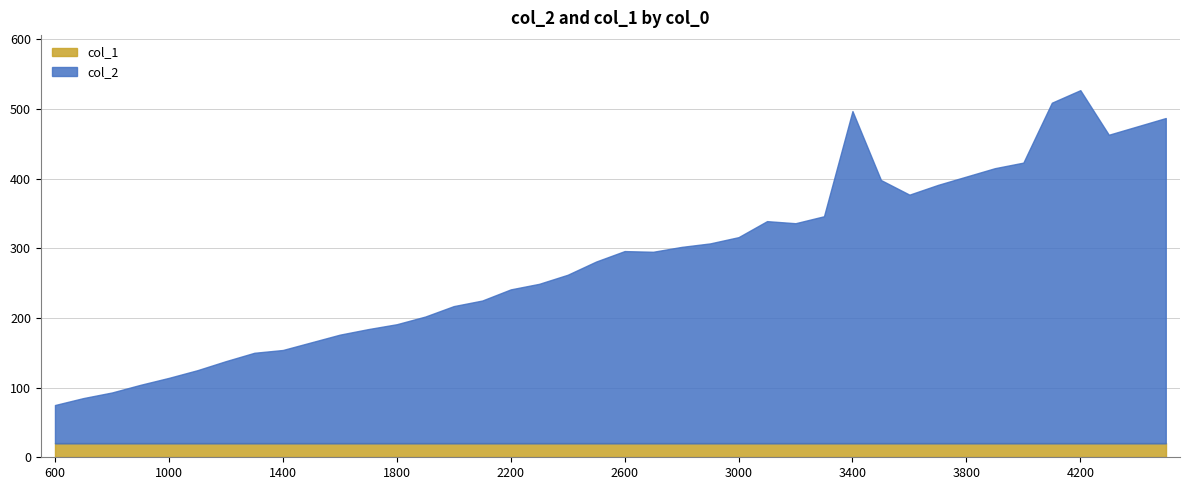

What is the value of the col_2 bar at the 31st from the left?

357